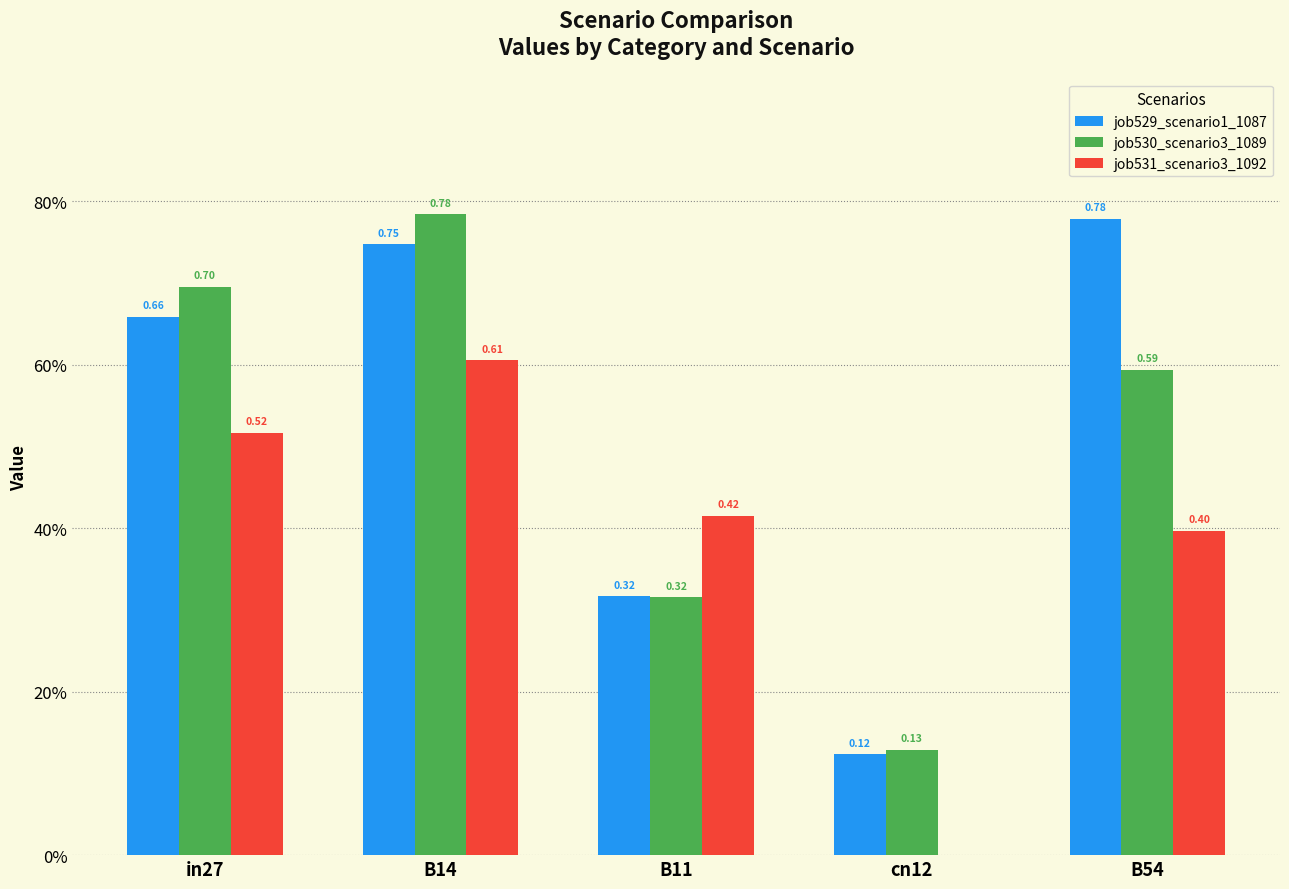

At which label does job530_scenario3_1089 reach its minimum?

cn12